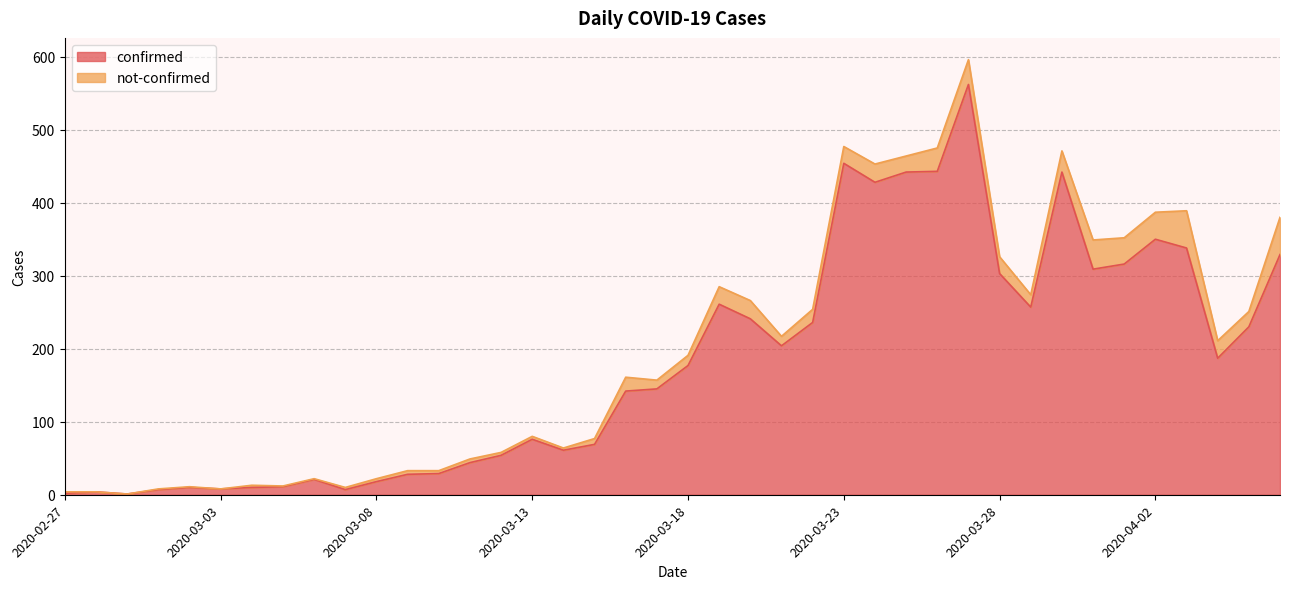

Reading right to left, what are all the values shown in this chart?

2020-04-06=329	2020-04-05=230	2020-04-04=187	2020-04-03=338	2020-04-02=350	2020-04-01=316	2020-03-31=309	2020-03-30=442	2020-03-29=257	2020-03-28=303	2020-03-27=562	2020-03-26=443	2020-03-25=442	2020-03-24=428	2020-03-23=454	2020-03-22=236	2020-03-21=204	2020-03-20=241	2020-03-19=261	2020-03-18=177	2020-03-17=145	2020-03-16=142	2020-03-15=69	2020-03-14=61	2020-03-13=76	2020-03-12=54	2020-03-11=44	2020-03-10=29	2020-03-09=28	2020-03-08=18	2020-03-07=7	2020-03-06=21	2020-03-05=11	2020-03-04=10	2020-03-03=8	2020-03-02=10	2020-03-01=7	2020-02-29=1	2020-02-28=4	2020-02-27=2